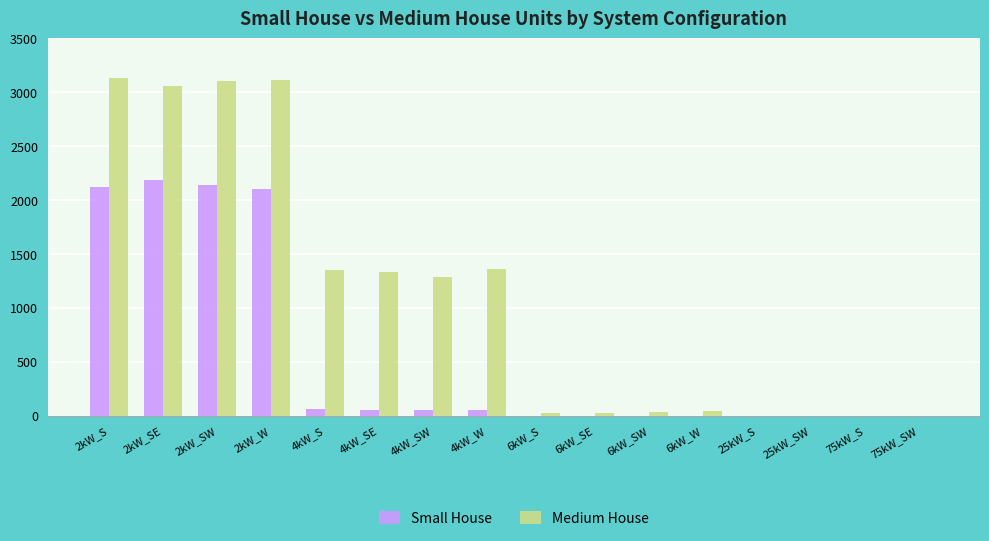

Is the value of Medium House at 2kW_W greater than the value of Small House at 4kW_SW?

Yes